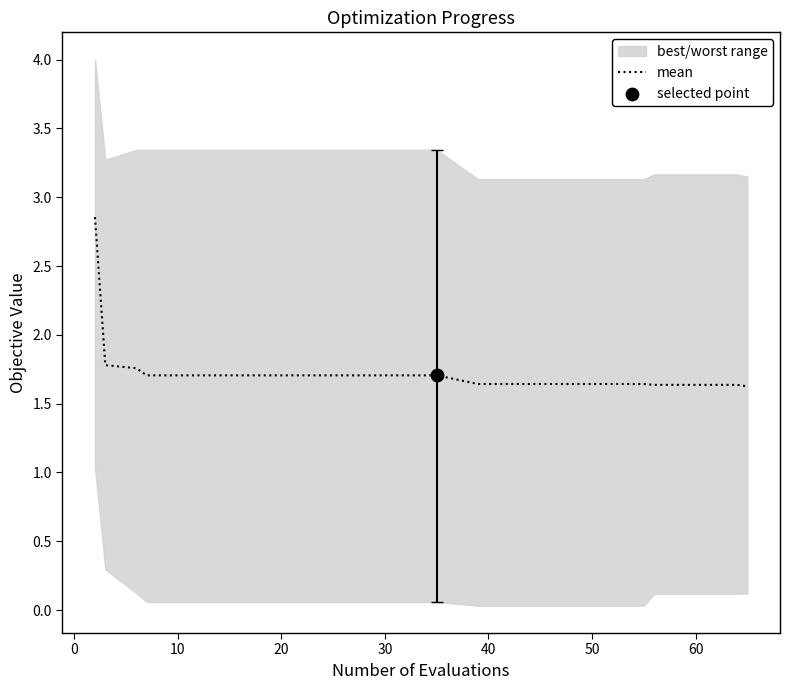

Between 30 and 10, which is larger?

30